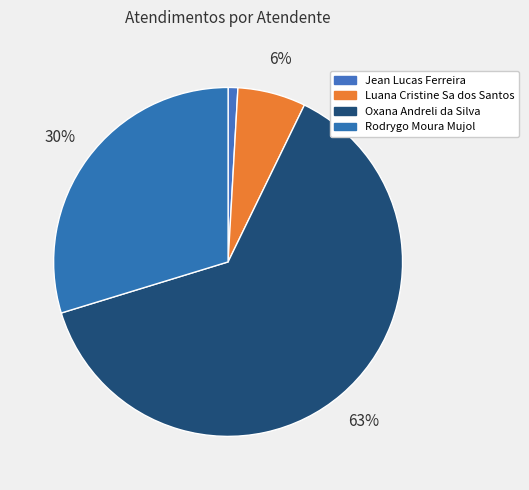

Rank the categories by value from lowest to highest.

Jean Lucas Ferreira, Luana Cristine Sa dos Santos, Rodrygo Moura Mujol, Oxana Andreli da Silva